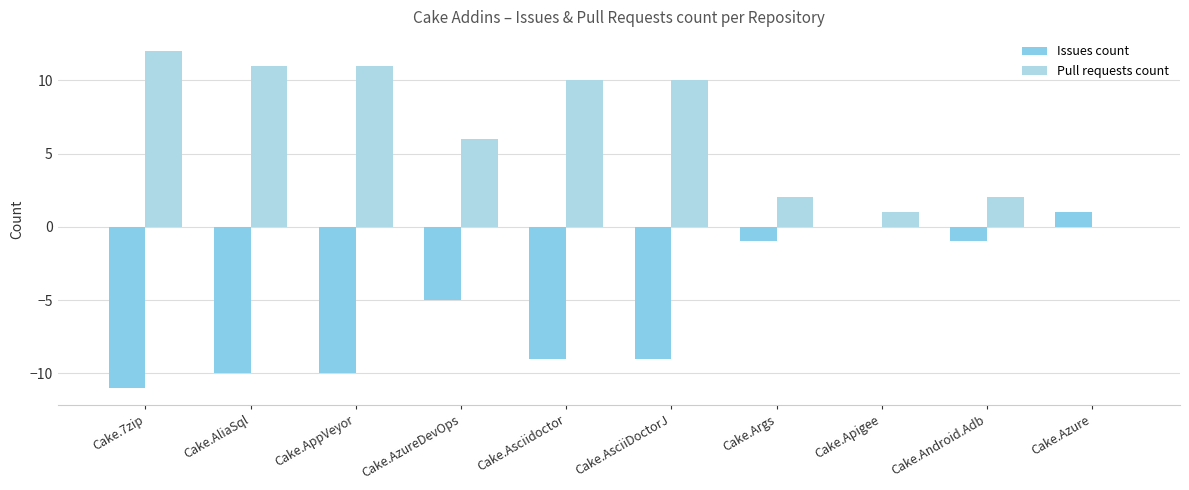

At which category does the chart reach its peak across all series?

Cake.7zip